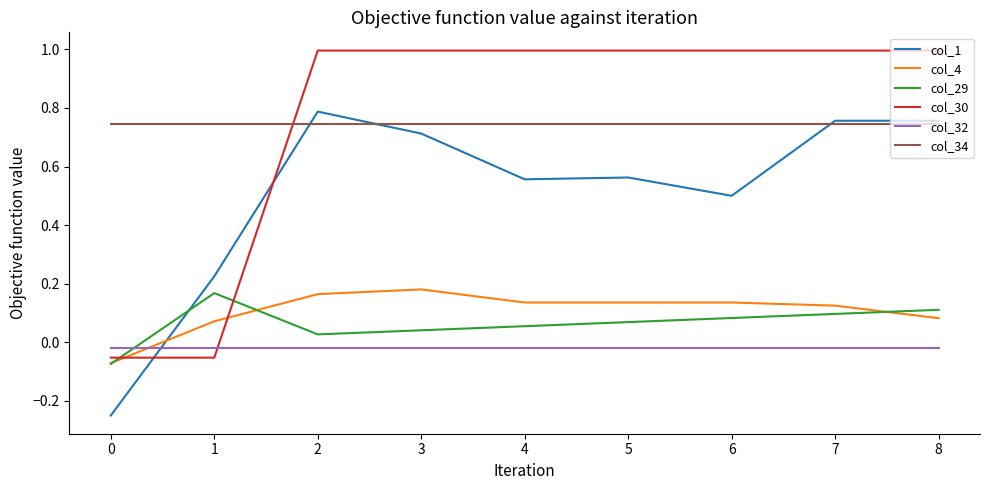

What is the difference between the highest and lowest values at 0?

1.0